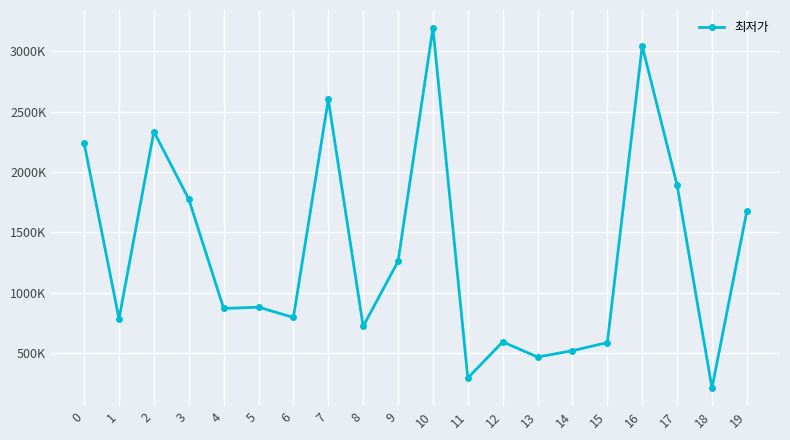

Does the chart display data point markers on the line(s)?

Yes